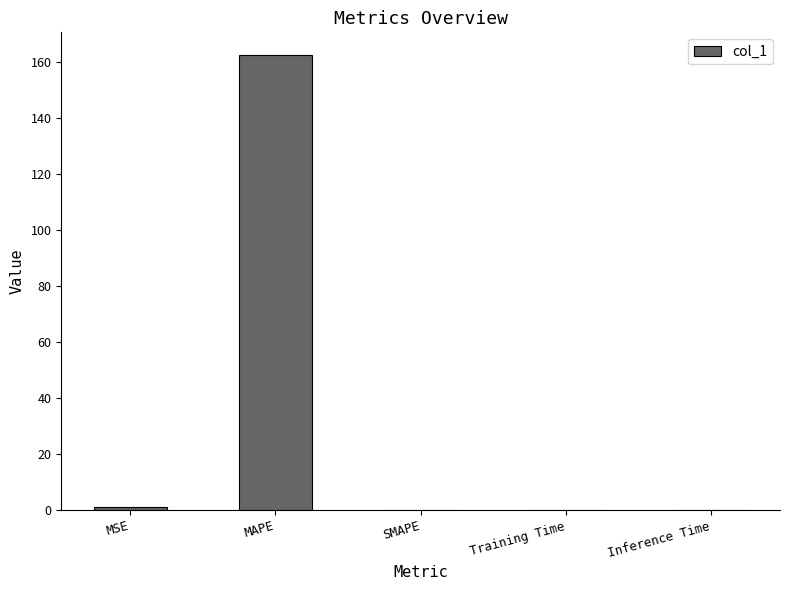

Count the number of data series in this chart.

1